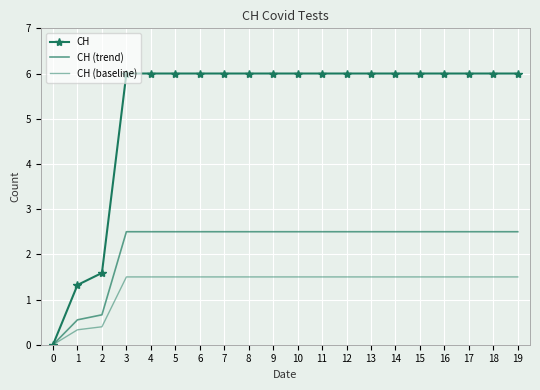

Reading left to right, extract all data points from this chart.

CH: 0.0	1.3	1.6	6.0	6.0	6.0	6.0	6.0	6.0	6.0	6.0	6.0	6.0	6.0	6.0	6.0	6.0	6.0	6.0	6.0
CH (trend): 0.0	0.6	0.7	2.5	2.5	2.5	2.5	2.5	2.5	2.5	2.5	2.5	2.5	2.5	2.5	2.5	2.5	2.5	2.5	2.5
CH (baseline): 0.0	0.3	0.4	1.5	1.5	1.5	1.5	1.5	1.5	1.5	1.5	1.5	1.5	1.5	1.5	1.5	1.5	1.5	1.5	1.5